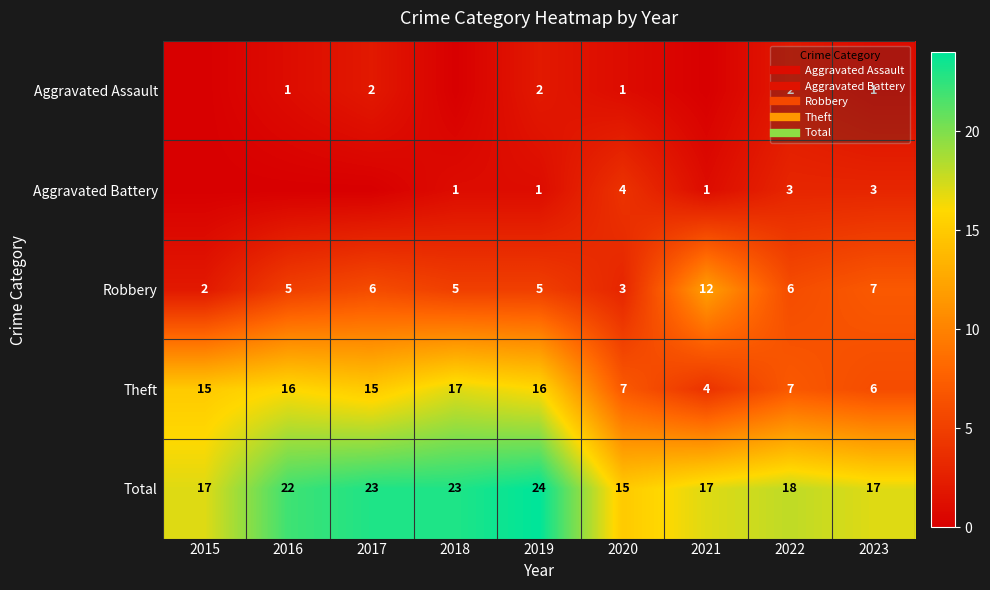

What is the difference between the maximum and second lowest values in the Aggravated Assault series?

2